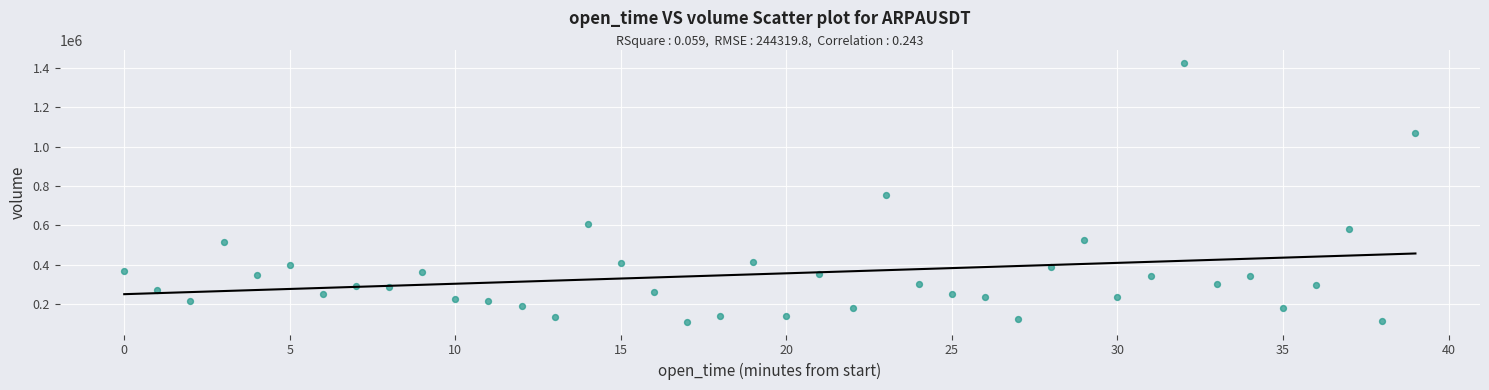

What Y value in the scatter plot is closest to 767614?

752011